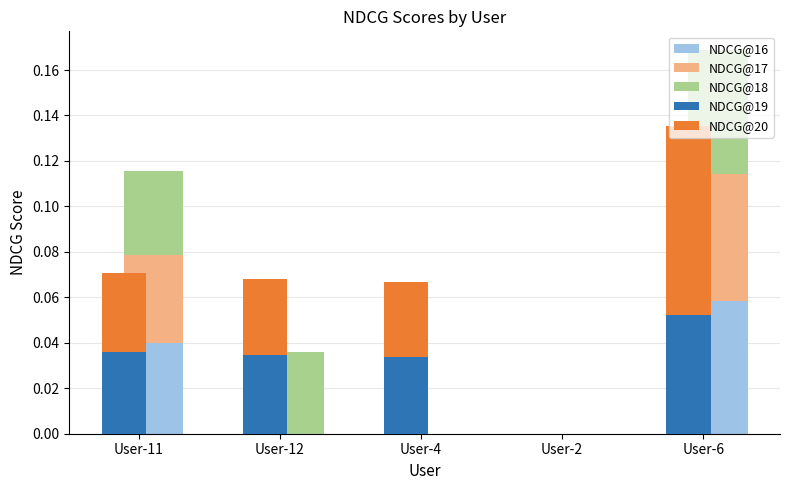

List the series in order of their peak value, highest first.

NDCG@20, NDCG@16, NDCG@17, NDCG@18, NDCG@19